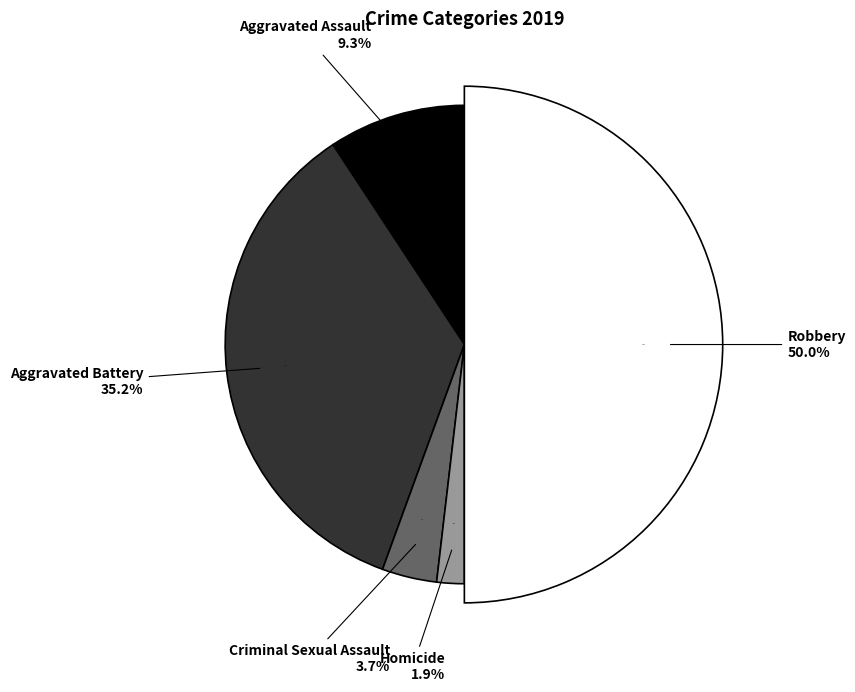

Does Aggravated Battery account for over 50% of the chart?

No